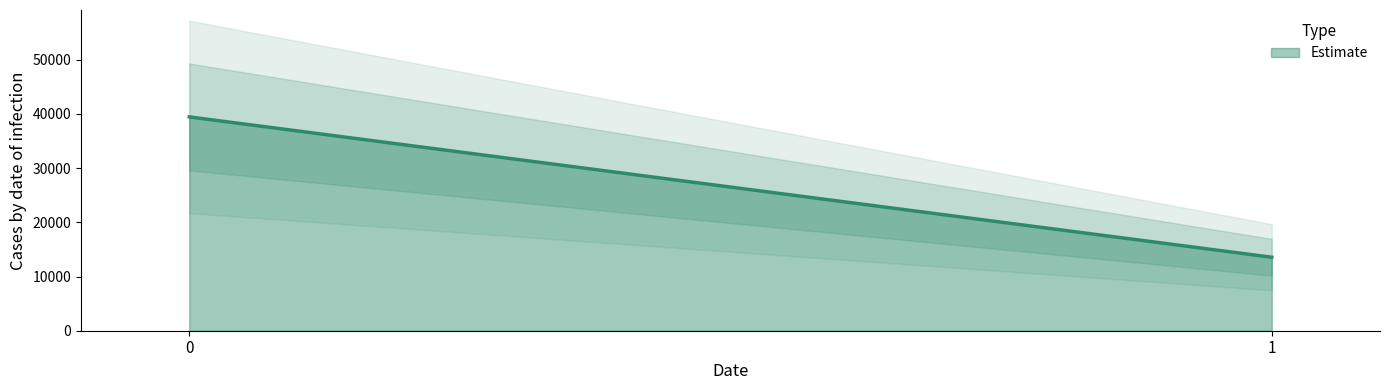

What is the greatest value displayed?

39448